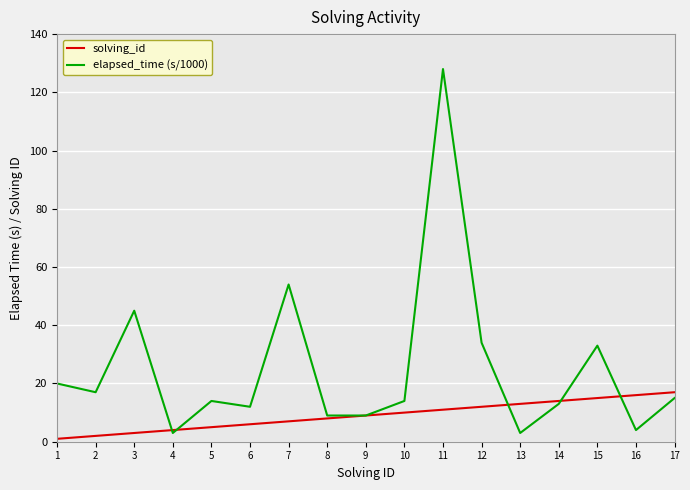

Is it true that solving_id equals 24 at 17?

False